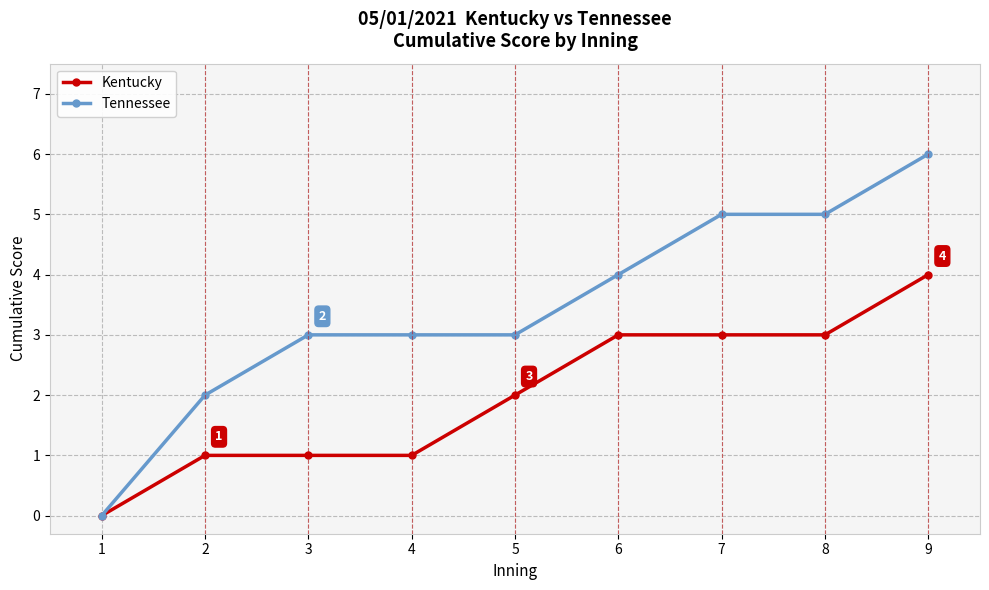

Rank the series at 8 from highest to lowest value.

Tennessee, Kentucky